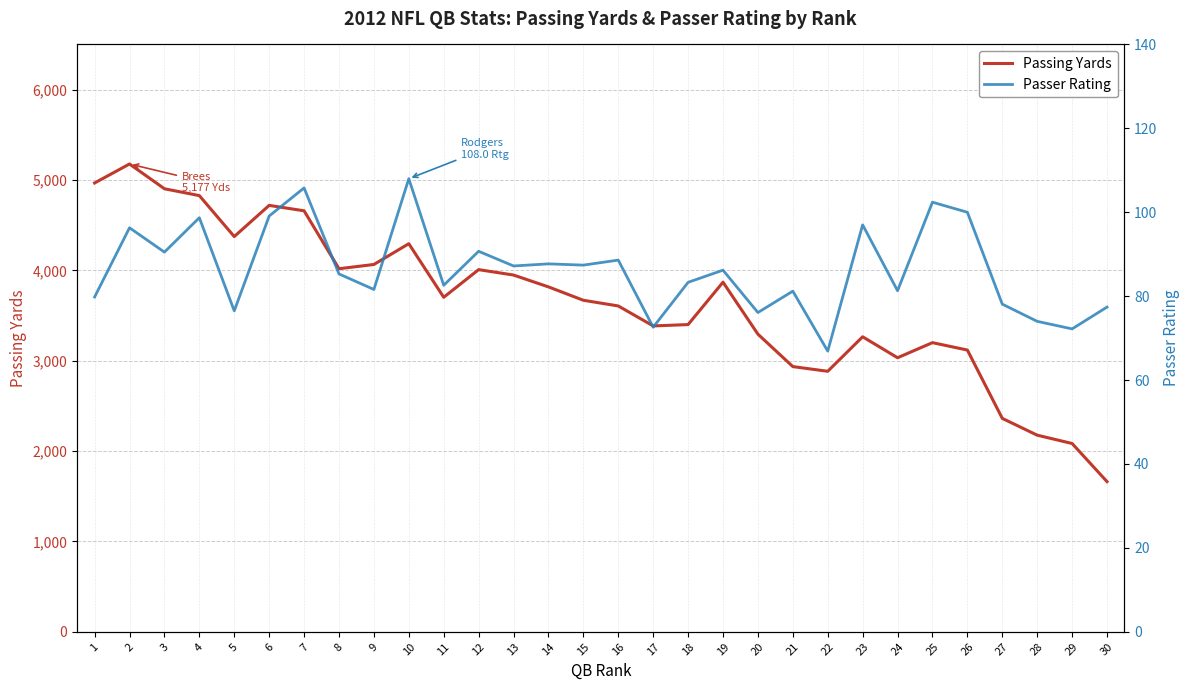

At how many categories does at least one series exceed 1512?

30